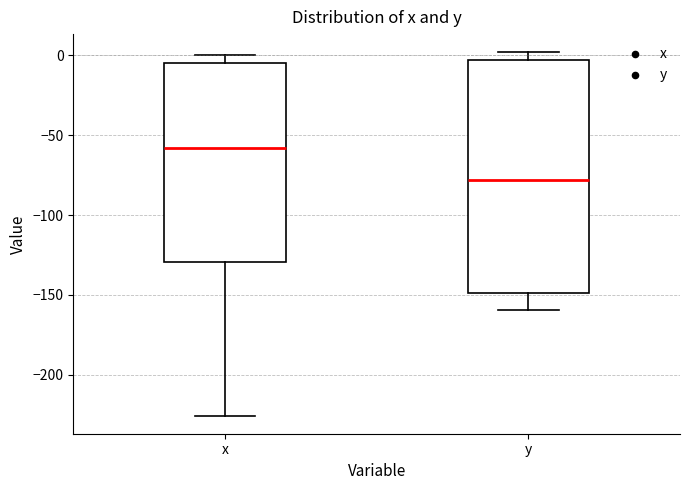

Reading left to right, read every box against the y-axis: the position of its median line, the range the box covers, and the ends of its whiskers. The values are not printed on the chart, so give them approximately, as read against the axis.

x: median -60, box -130 to -5, whiskers -225 to 0
y: median -80, box -150 to -5, whiskers -160 to 0